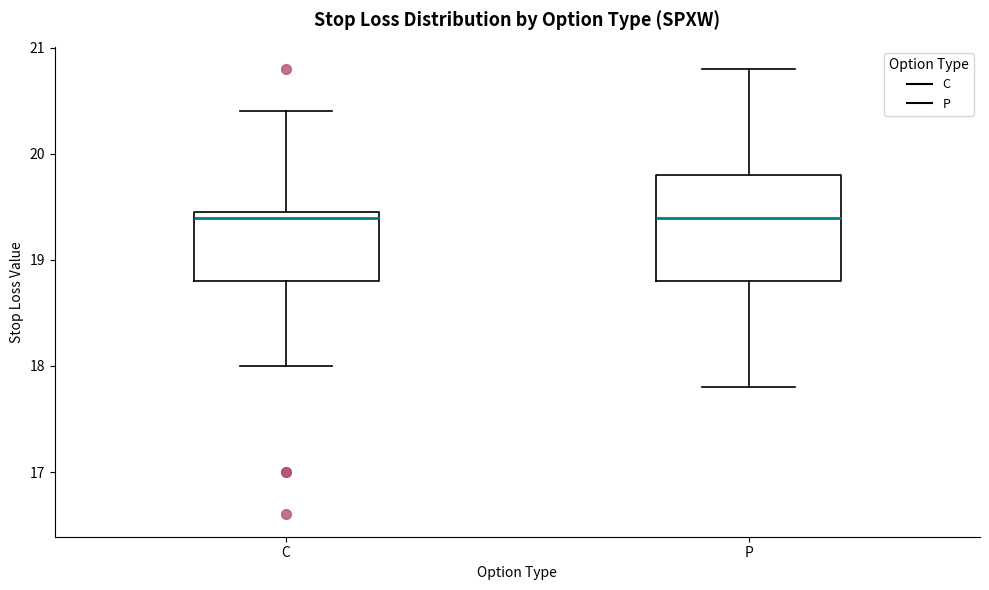

Reading left to right, read every box against the y-axis: the position of its median line, the range the box covers, and the ends of its whiskers. The values are not printed on the chart, so give them approximately, as read against the axis.

C: median 19.4, box 18.8 to 19.5, whiskers 18.0 to 20.4
P: median 19.4, box 18.8 to 19.8, whiskers 17.8 to 20.8